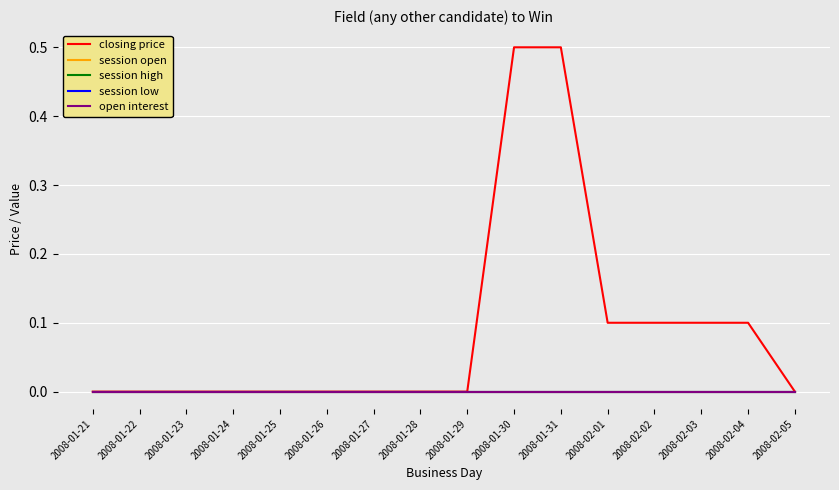

Does the chart display data point markers on the line(s)?

No